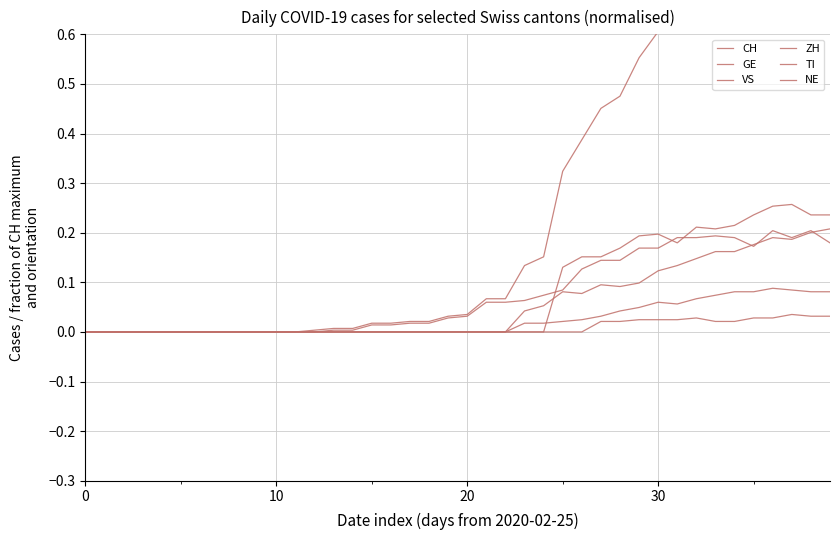

Which series has the largest range (max minus min)?

CH